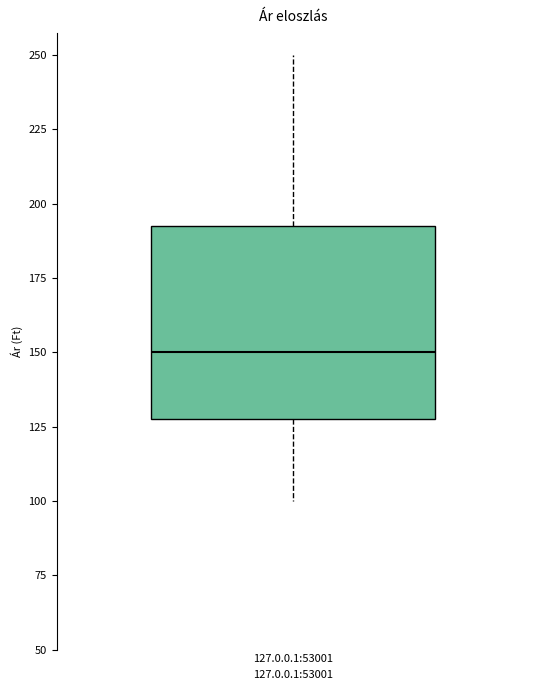

Read this box plot against the y-axis: the position of the median line, the range covered by the box, and the ends of both whiskers. The values are not printed on the chart, so give them approximately, as read against the axis.

median 150, box 130 to 195, whiskers 100 to 250